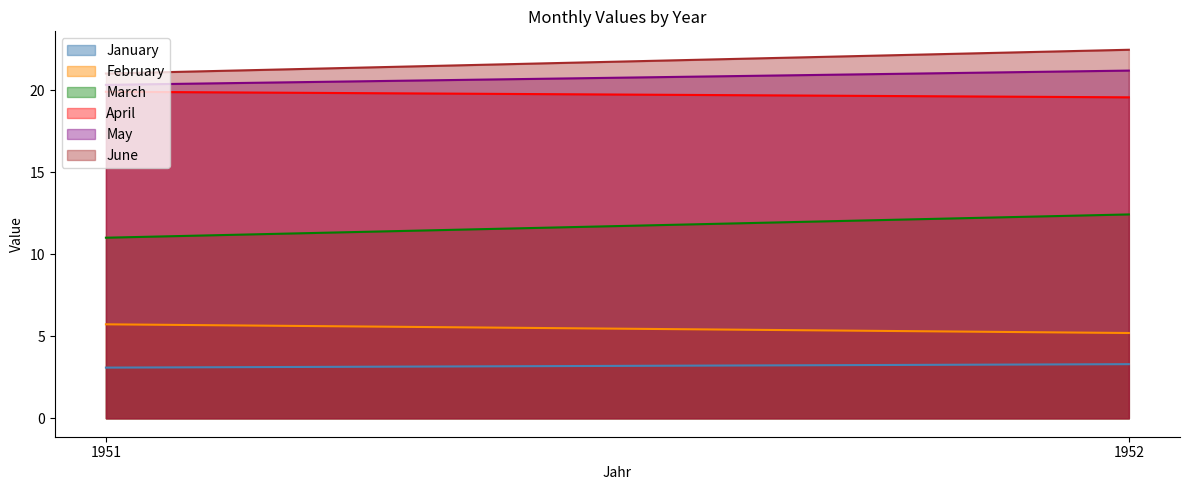

List the series in order of their peak value, lowest first.

January, February, March, April, May, June